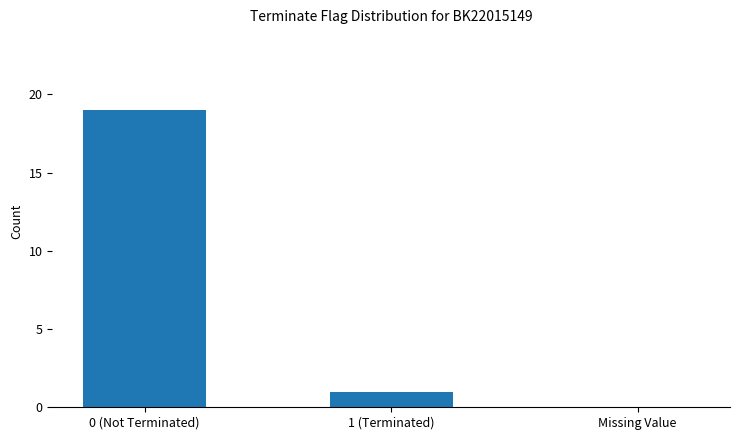

The value at 1 (Terminated) is 1. True or false?

True